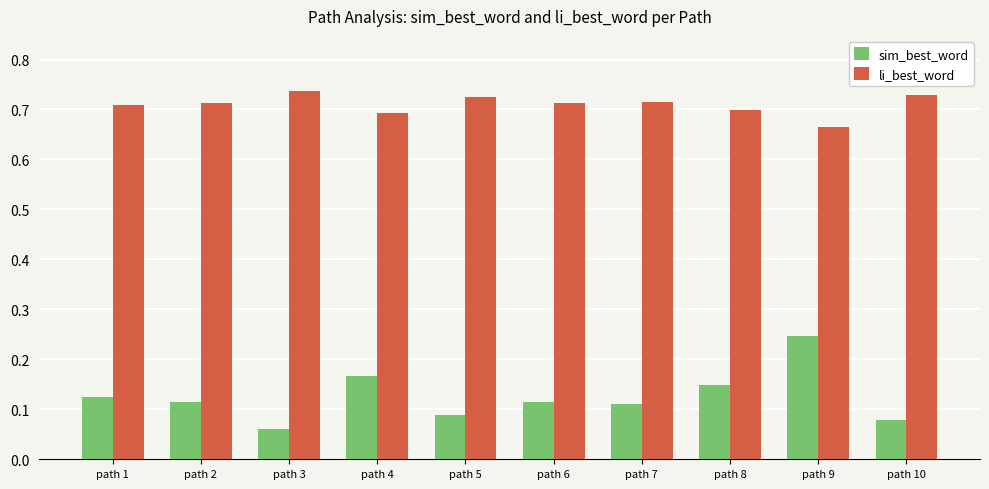

True or false: sim_best_word has a value of 0.2 at path 7.

False